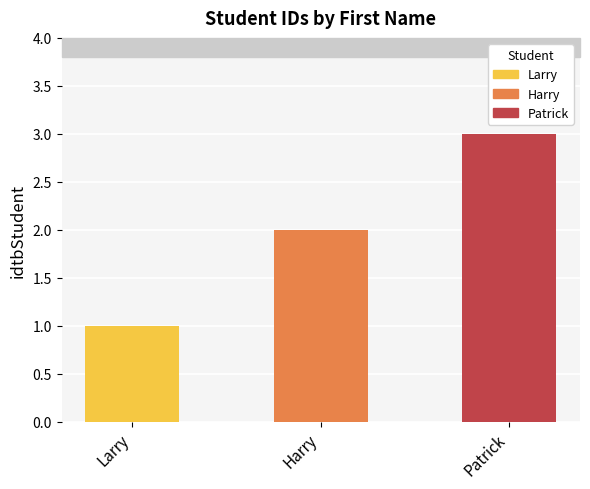

Reading left to right, transcribe all the data shown in this chart.

Larry=1	Harry=2	Patrick=3